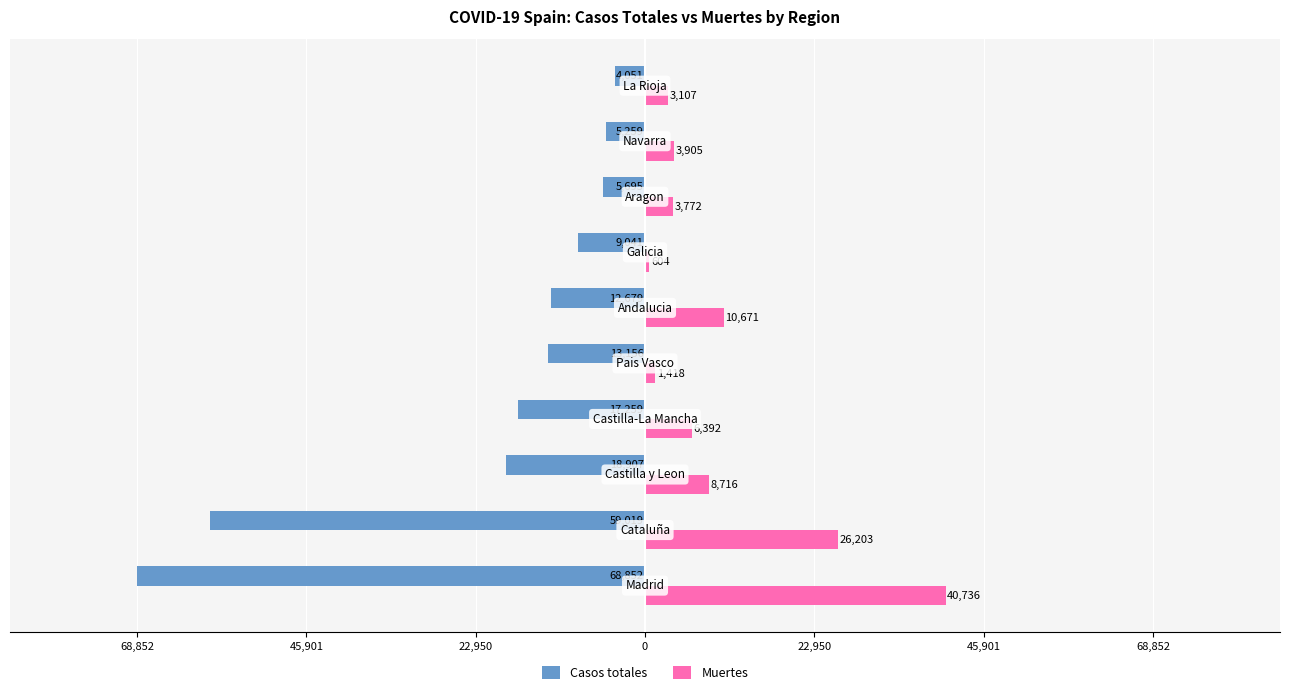

What are all the series names shown in the legend?

Casos totales, Muertes